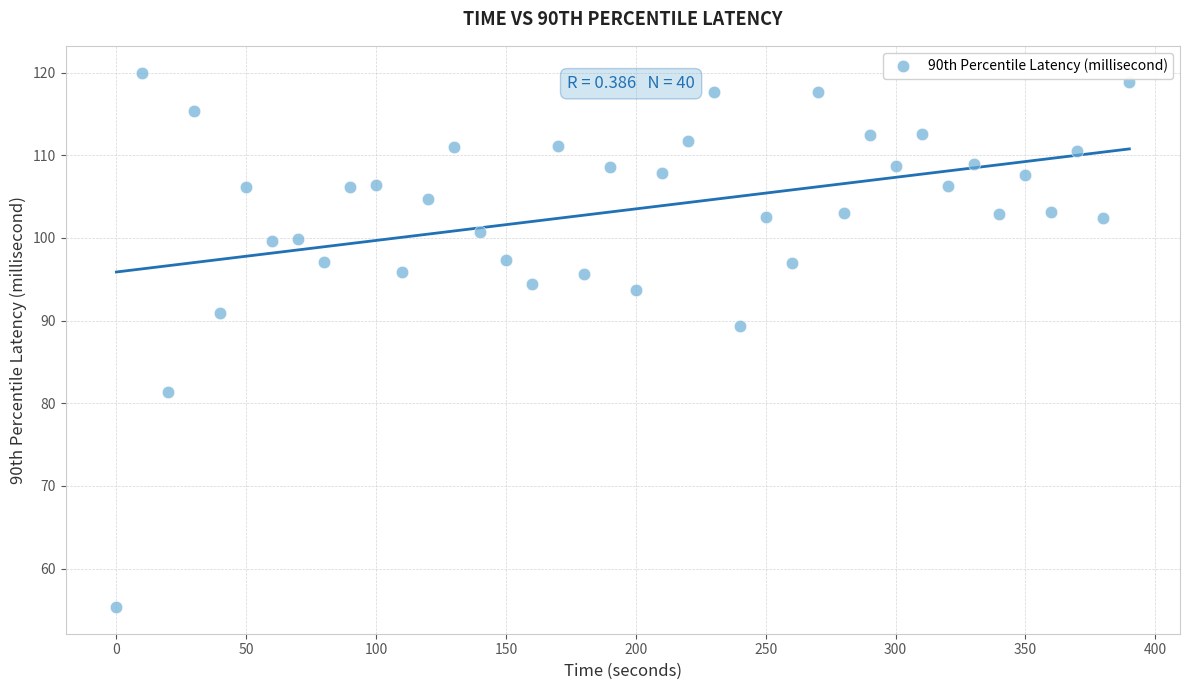

What Y value in the scatter plot is closest to 87?

89.3